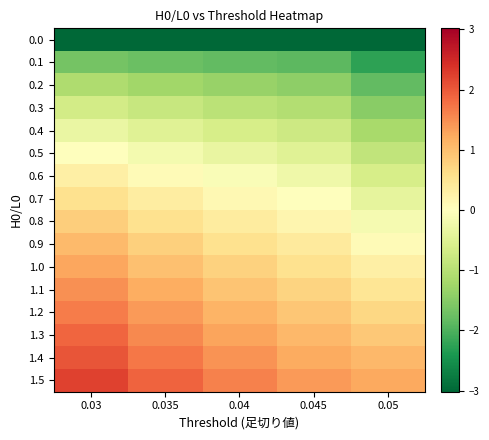

Between 0.03 and 0.035, which series saw the biggest shift?

1.5